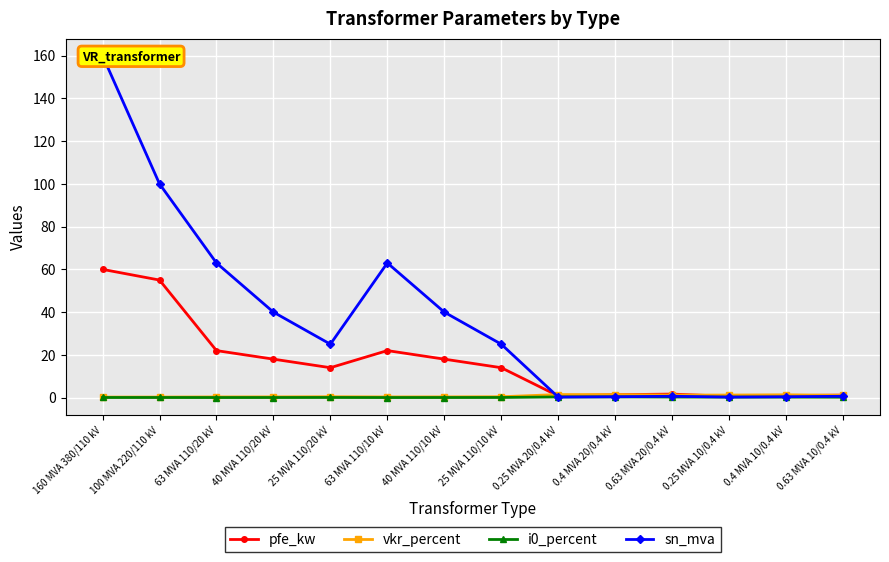

True or false: sn_mva has more than 1 interior local peaks.

True